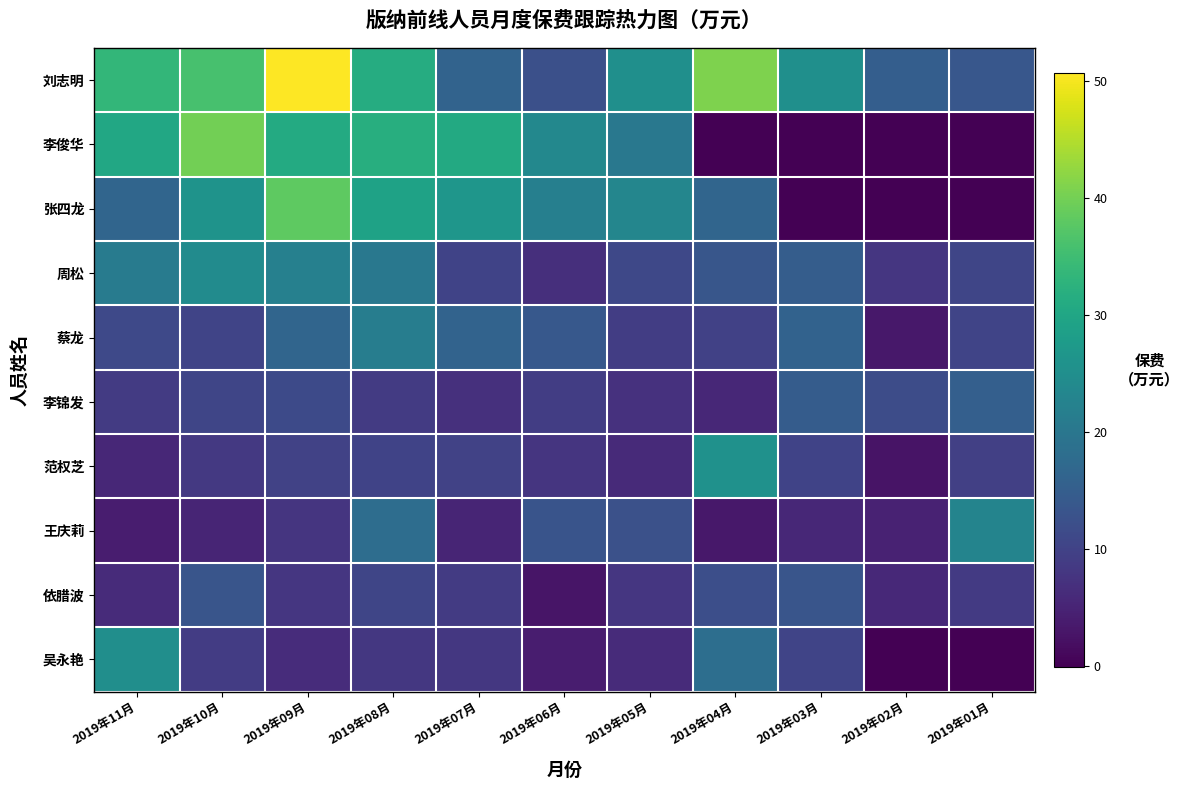

What is the total value across all series at 2019年09月?

201.5